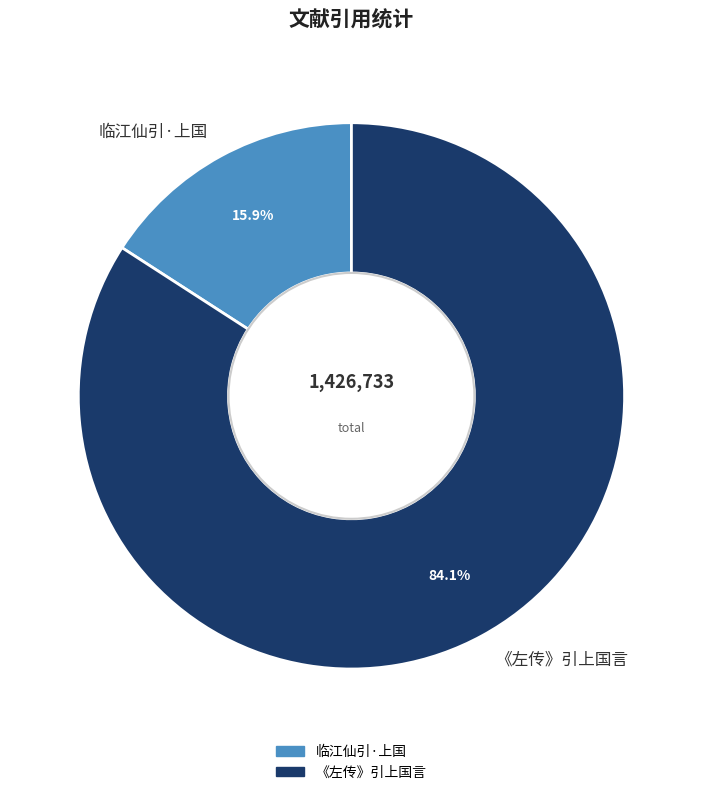

Which has a higher value, 《左传》引上国言 or 临江仙引·上国?

《左传》引上国言